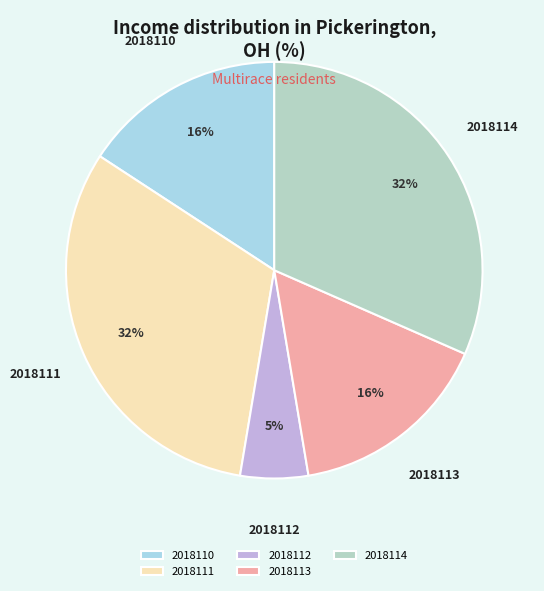

What is the ratio of the value at 2018114 to the value at 2018111?

1.0